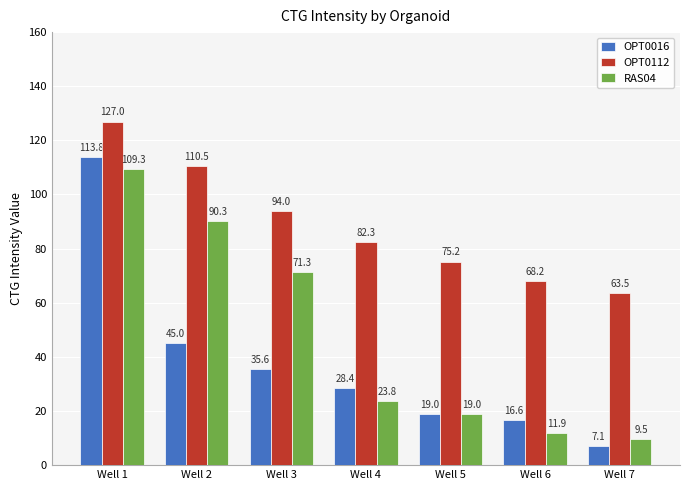

What is the difference between the RAS04 values at Well 5 and Well 2?

71.3